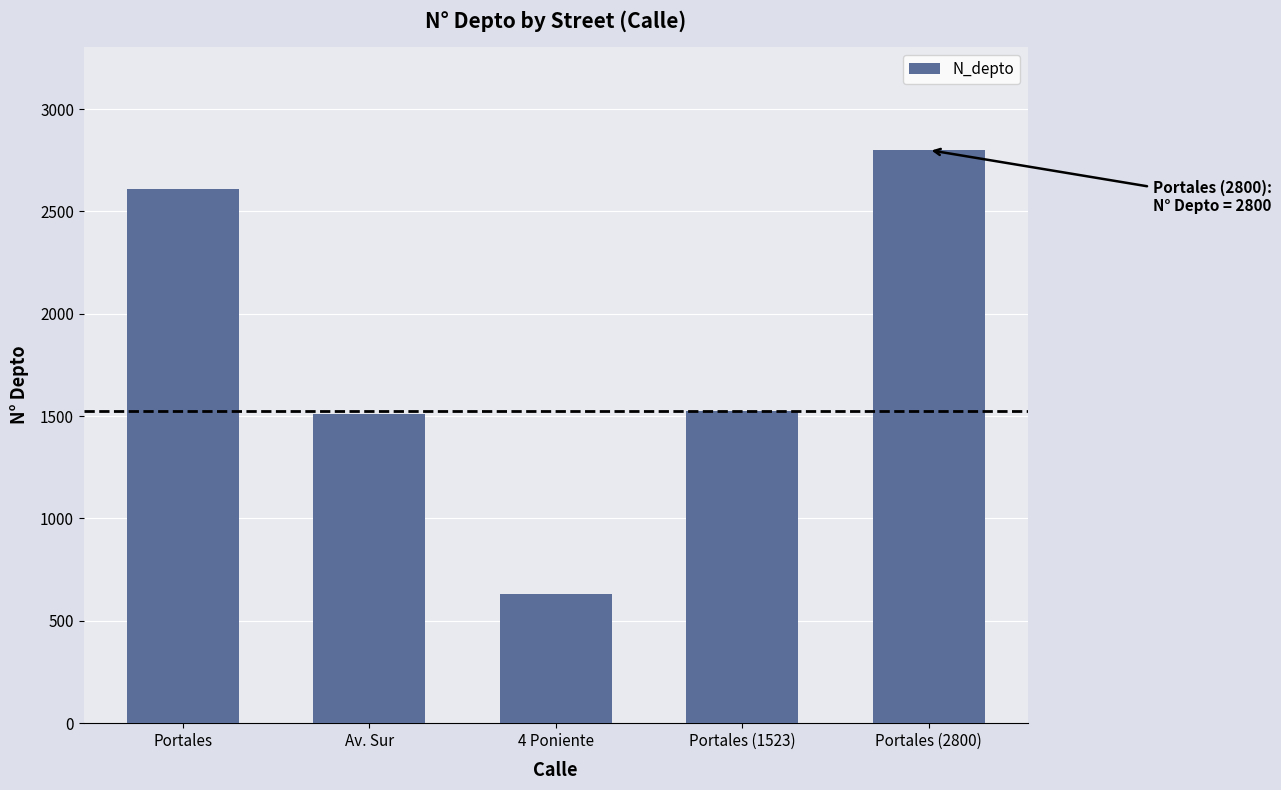

Is it true that the value at Portales (2800) is 1279?

False